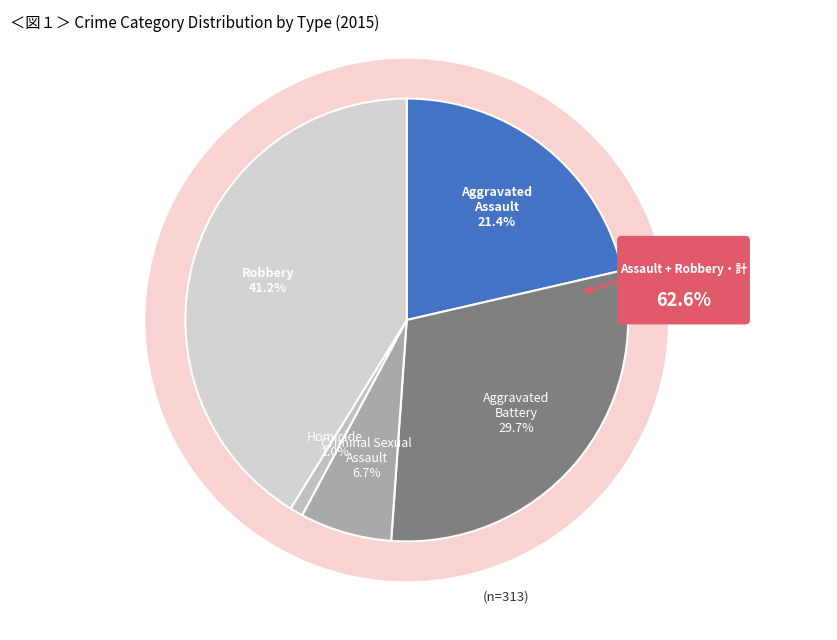

Which slice is the smallest?

Homicide